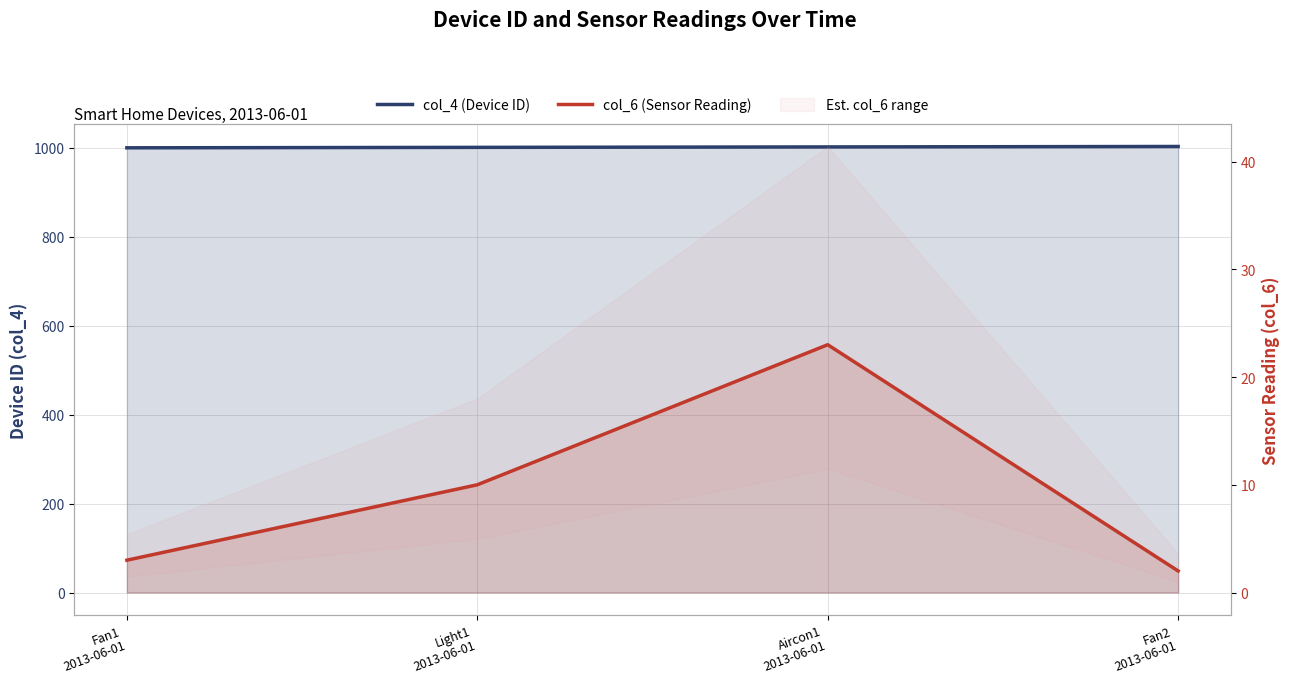

What is the difference between the maximum and minimum values in the col_6 (Sensor Reading) series?

21